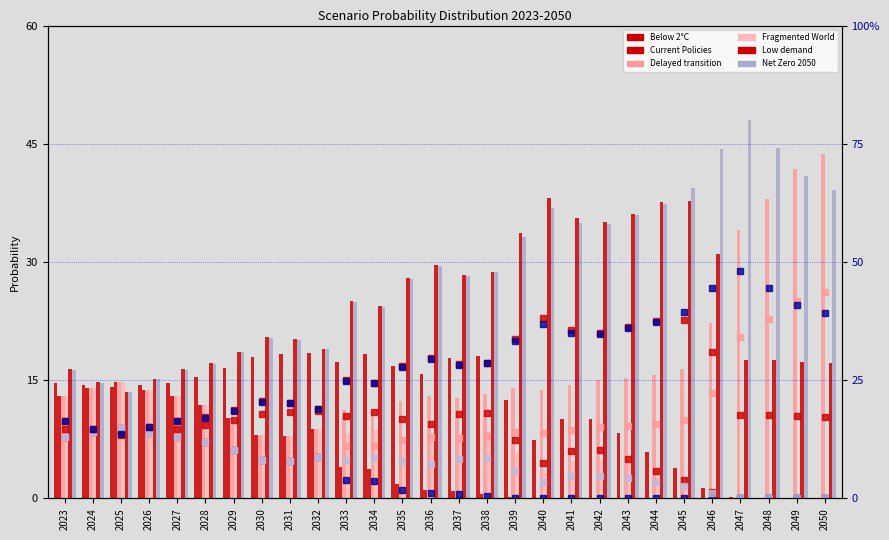

True or false: Current Policies has a value of 4.3 at 2031.

False